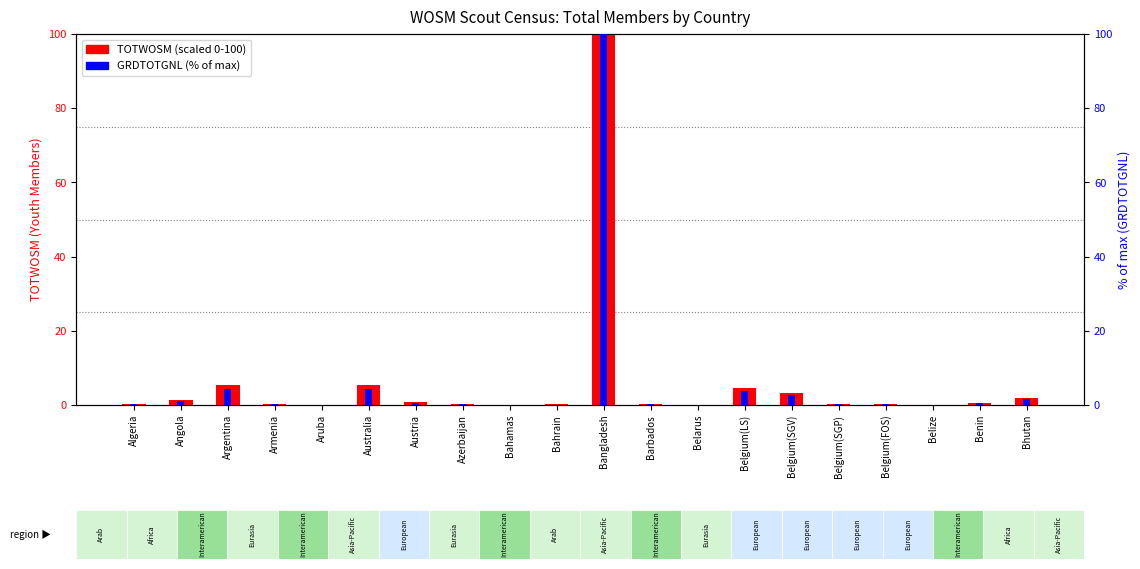

Reading left to right, extract all data points from this chart.

TOTWOSM (scaled): Algeria=0.3	Angola=1.5	Argentina=5.4	Armenia=0.2	Aruba=0.0	Australia=5.3	Austria=0.8	Azerbaijan=0.2	Bahamas=0.1	Bahrain=0.1	Bangladesh=100.0	Barbados=0.2	Belarus=0.1	Belgium(LS)=4.5	Belgium(SGV)=3.3	Belgium(SGP)=0.2	Belgium(FOS)=0.3	Belize=0.1	Benin=0.6	Bhutan=1.9
GRDTOTGNL (% of max): Algeria=0.3	Angola=1.2	Argentina=4.4	Armenia=0.1	Aruba=0.0	Australia=4.3	Austria=0.6	Azerbaijan=0.1	Bahamas=0.1	Bahrain=0.1	Bangladesh=100.0	Barbados=0.2	Belarus=0.1	Belgium(LS)=3.6	Belgium(SGV)=2.8	Belgium(SGP)=0.2	Belgium(FOS)=0.3	Belize=0.1	Benin=0.5	Bhutan=1.6